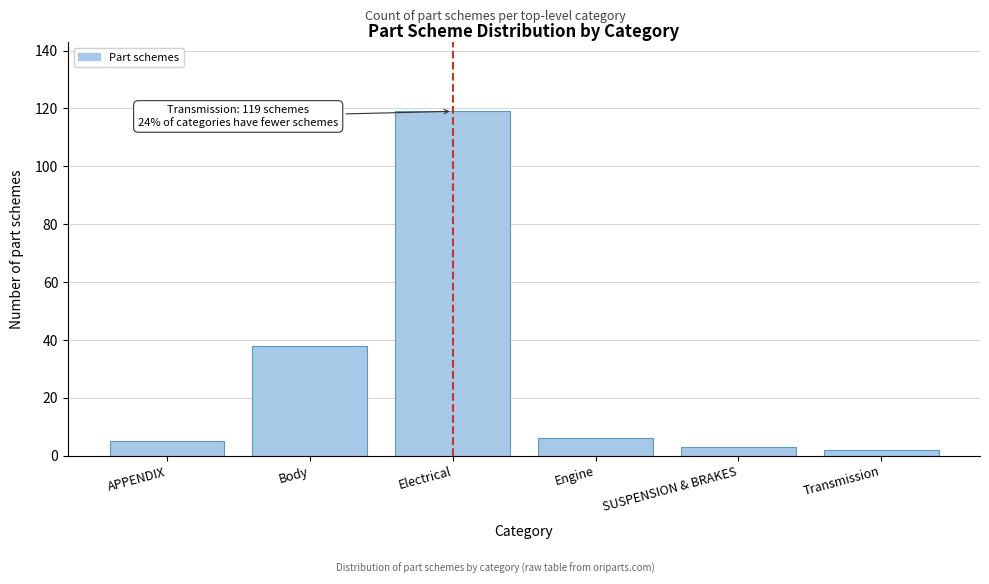

Reading left to right, transcribe all the data shown in this chart.

5	38	119	6	3	2